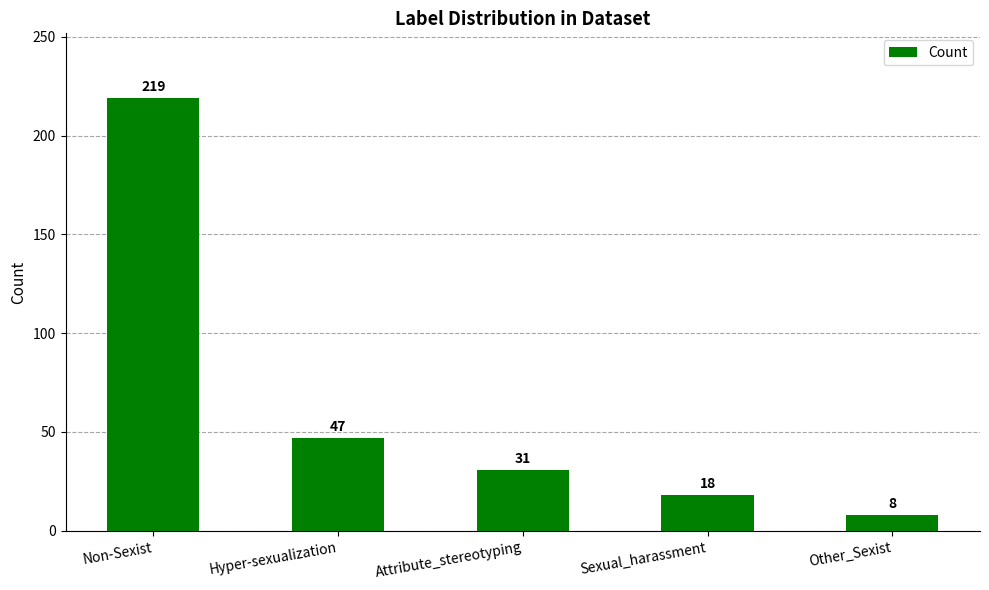

What position from the right is Hyper-sexualization?

4